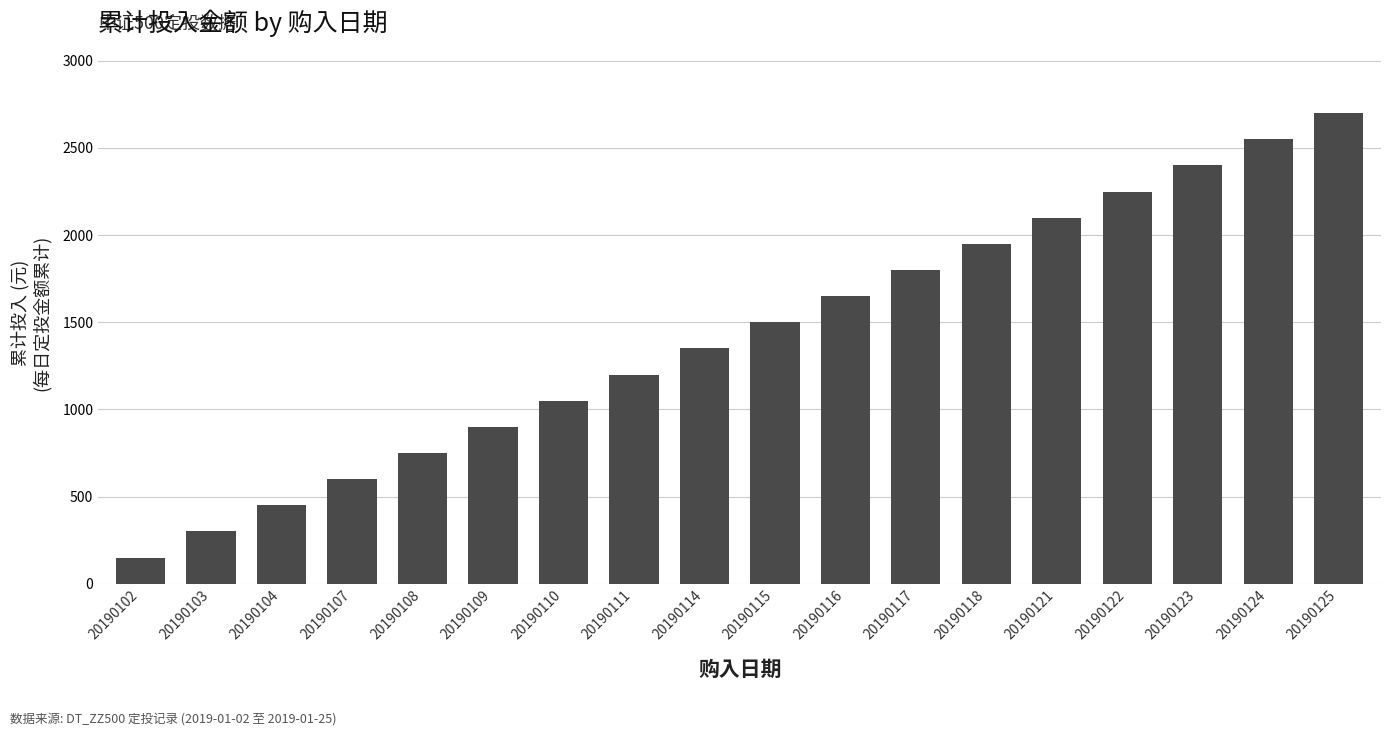

What is the maximum value shown in the chart?

2700